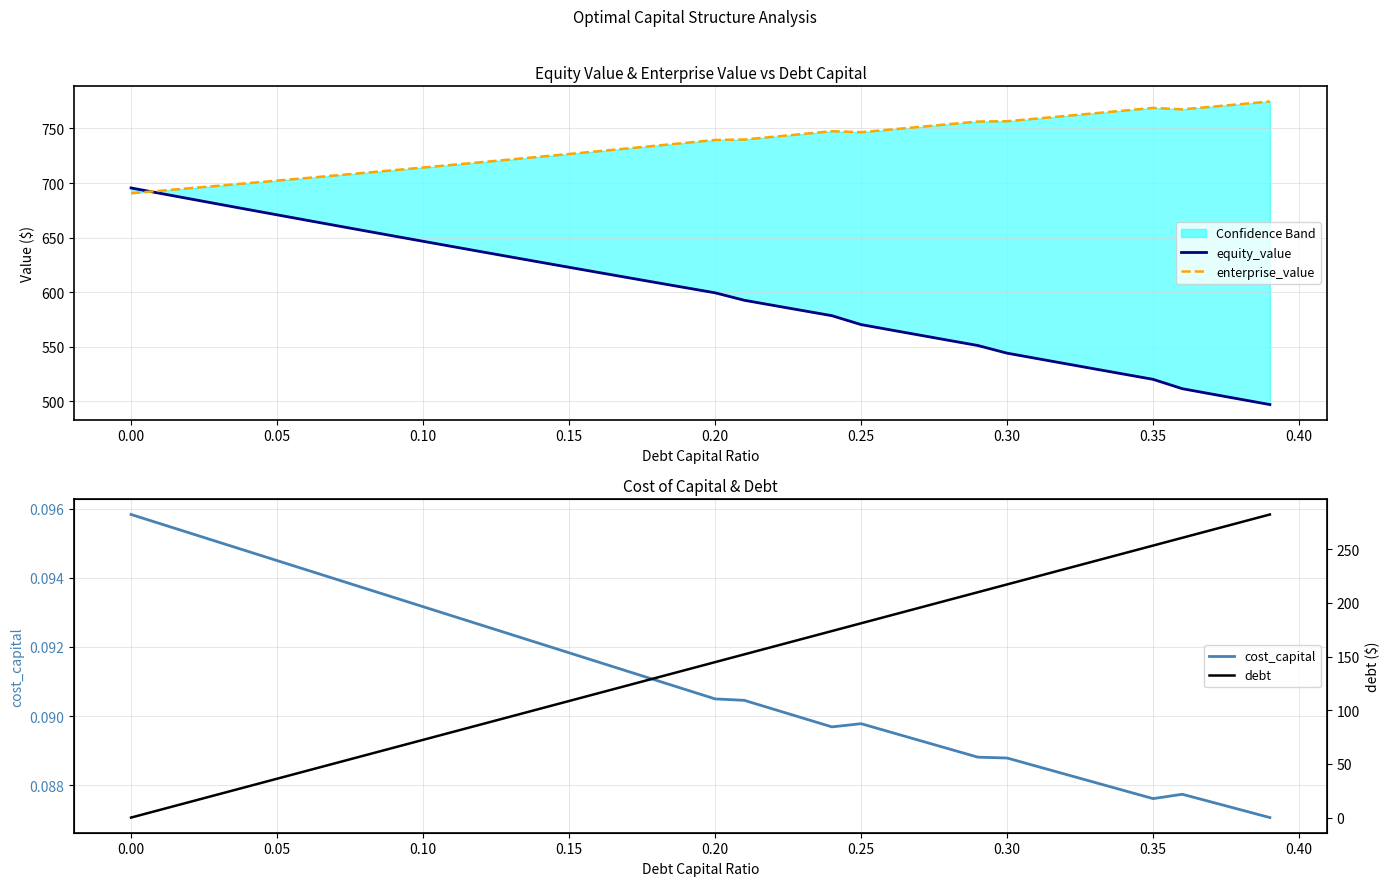

What is the average value of the equity_value series?

598.5